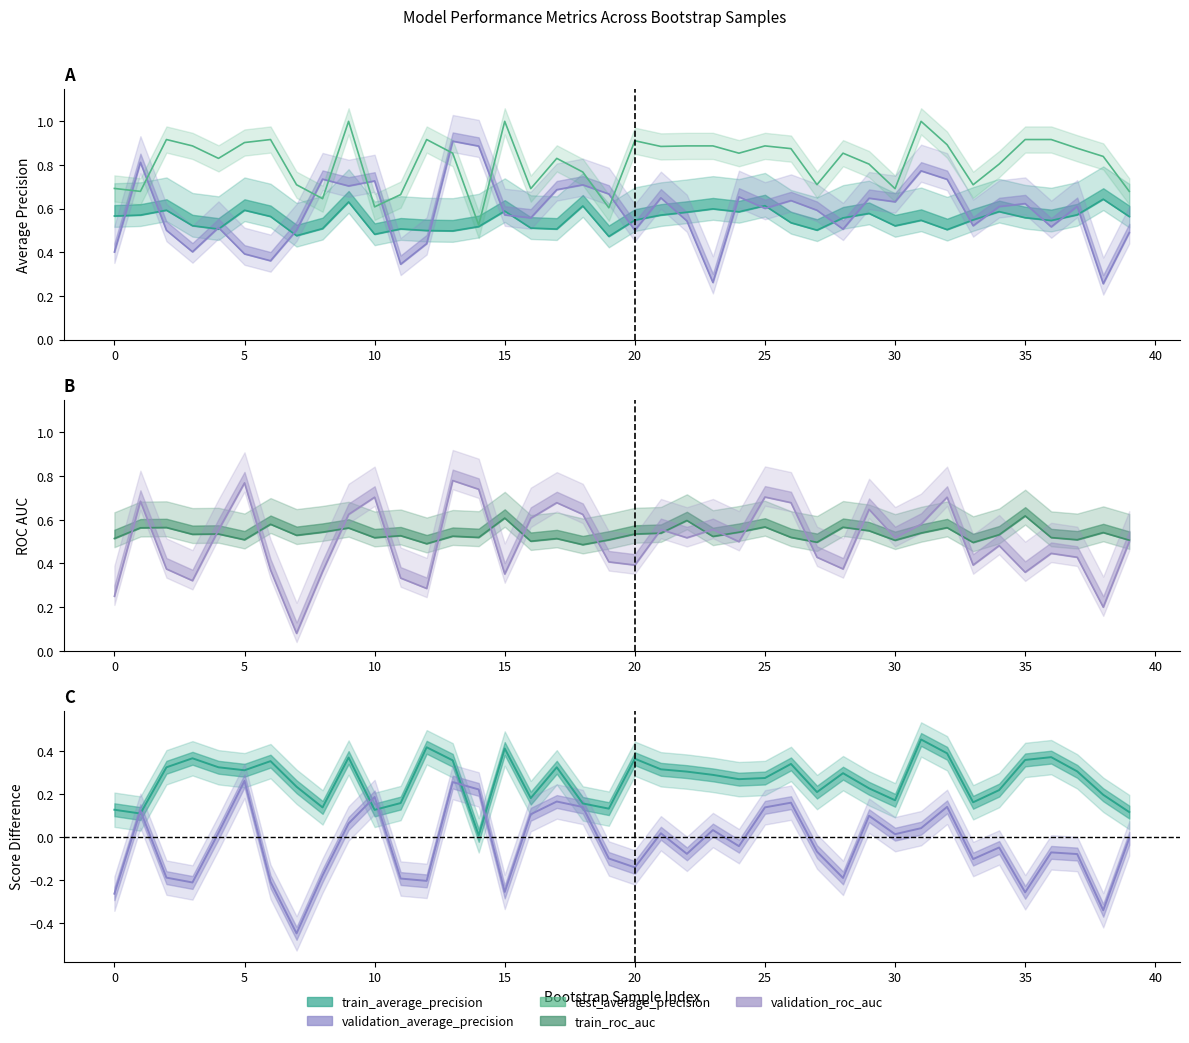

At how many categories does at least one series exceed 0?

40